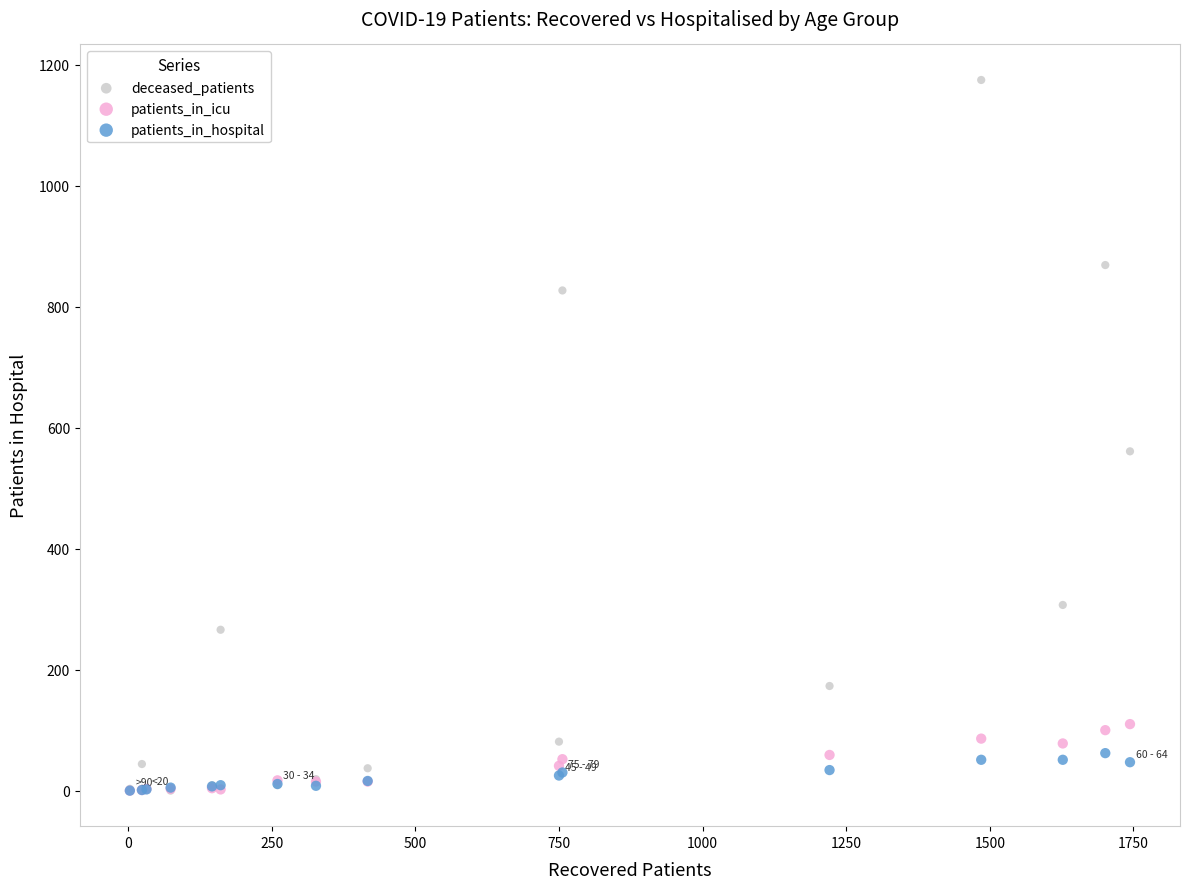

Which series has the largest Y range (max minus min)?

deceased_patients